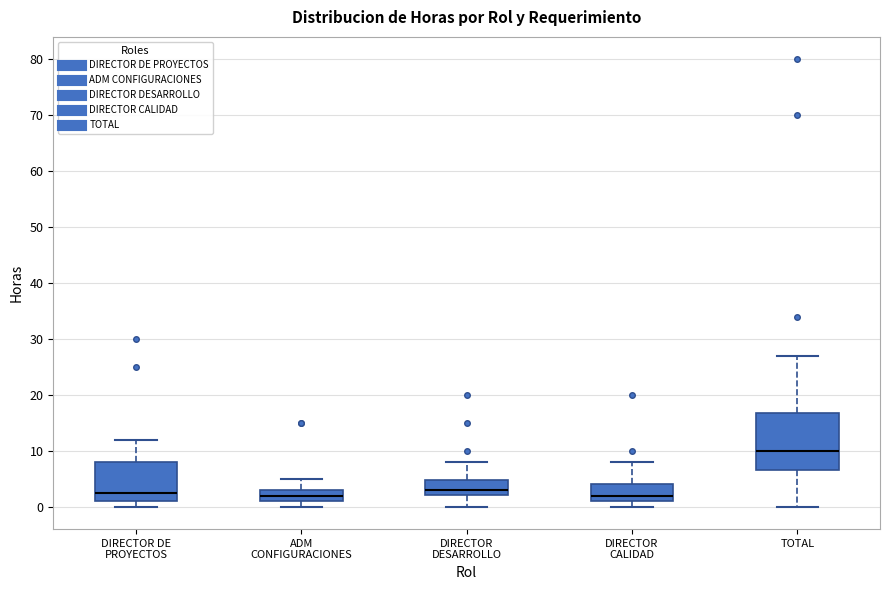

Where is the upper edge of the box for ADM CONFIGURACIONES on the y-axis? The values are not printed on the chart, so give them approximately, as read against the axis.

3